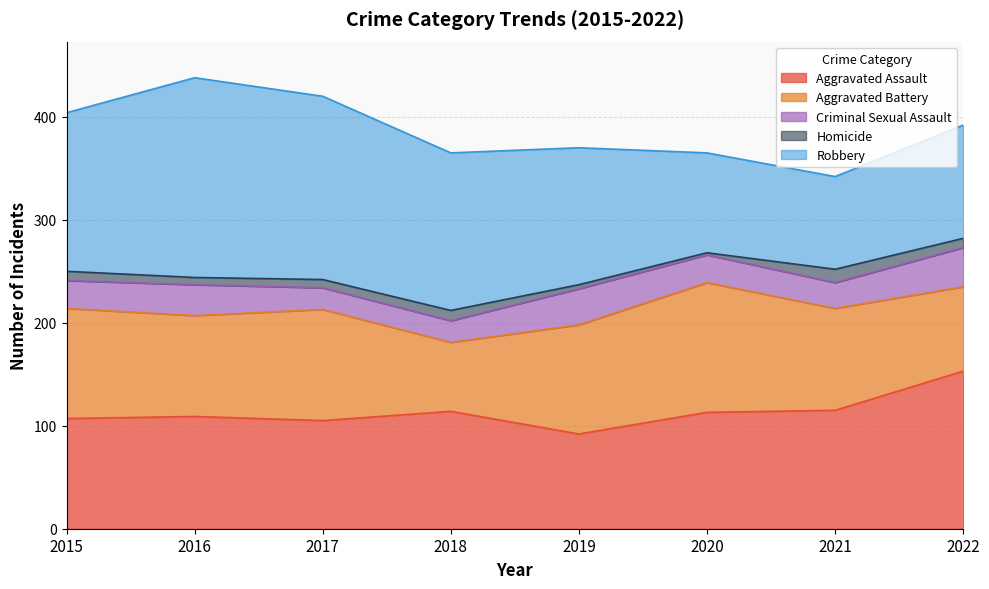

At how many categories does at least one series exceed 62?

8